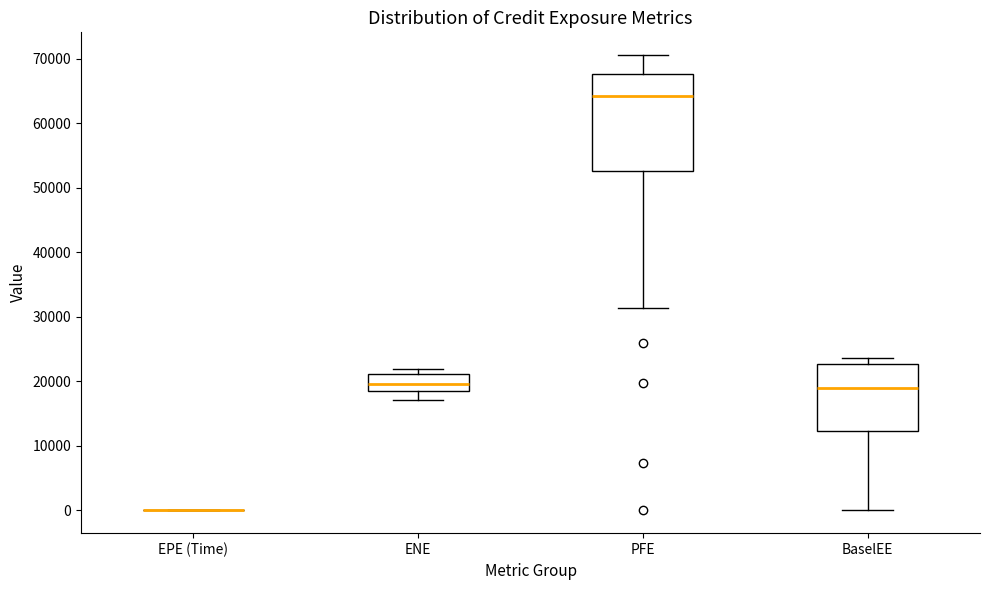

Where is the upper edge of the box for BaselEE on the y-axis? The values are not printed on the chart, so give them approximately, as read against the axis.

23000